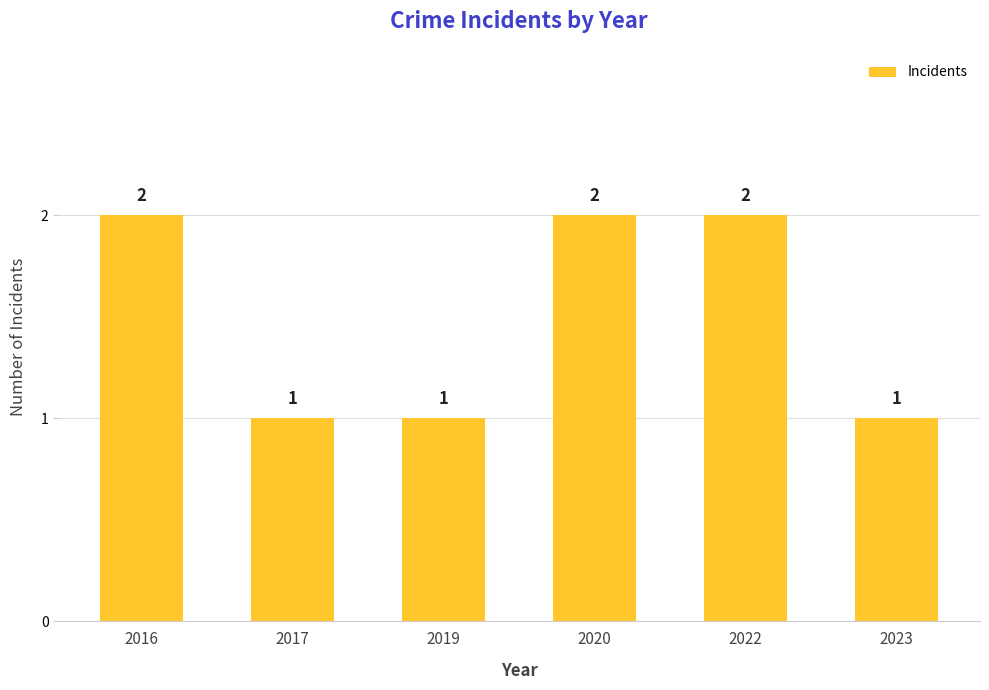

True or false: the data shows 2 at 2017.

False